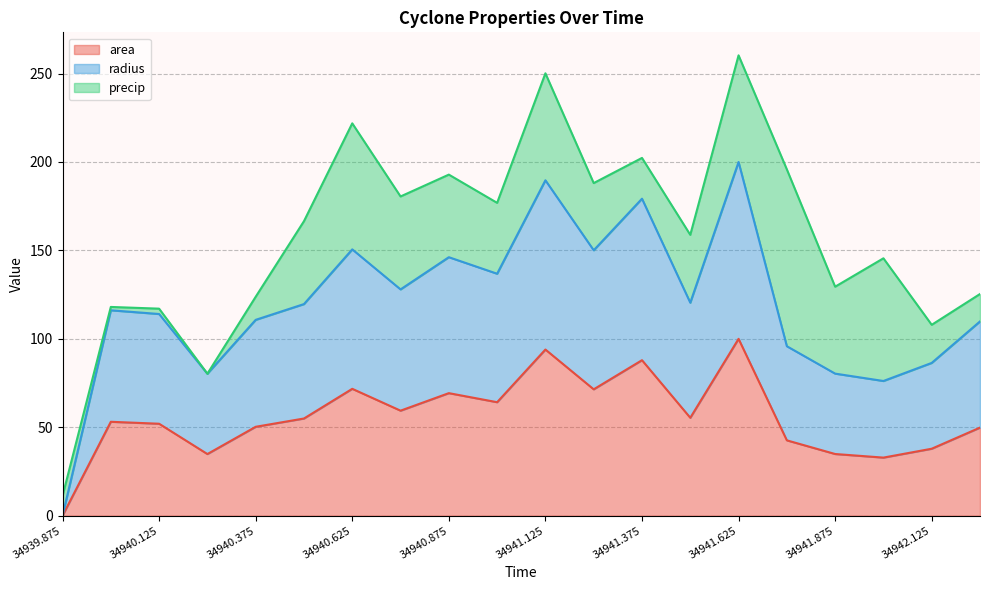

Which category has the lowest value in the area series?

34939.875